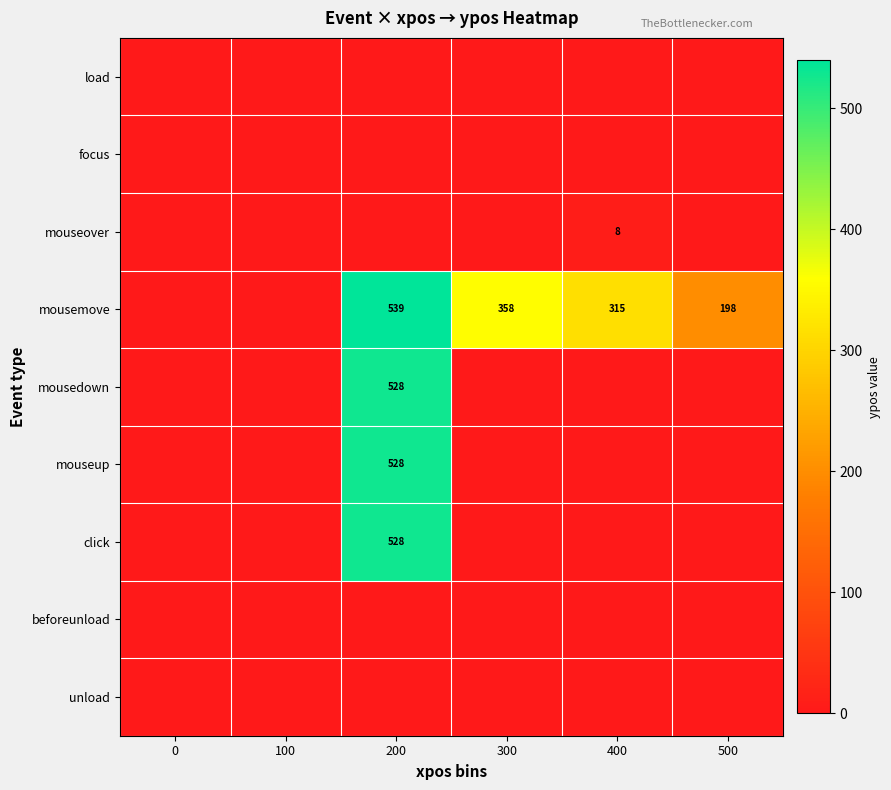

Is it true that mouseover equals 5 at 400?

False